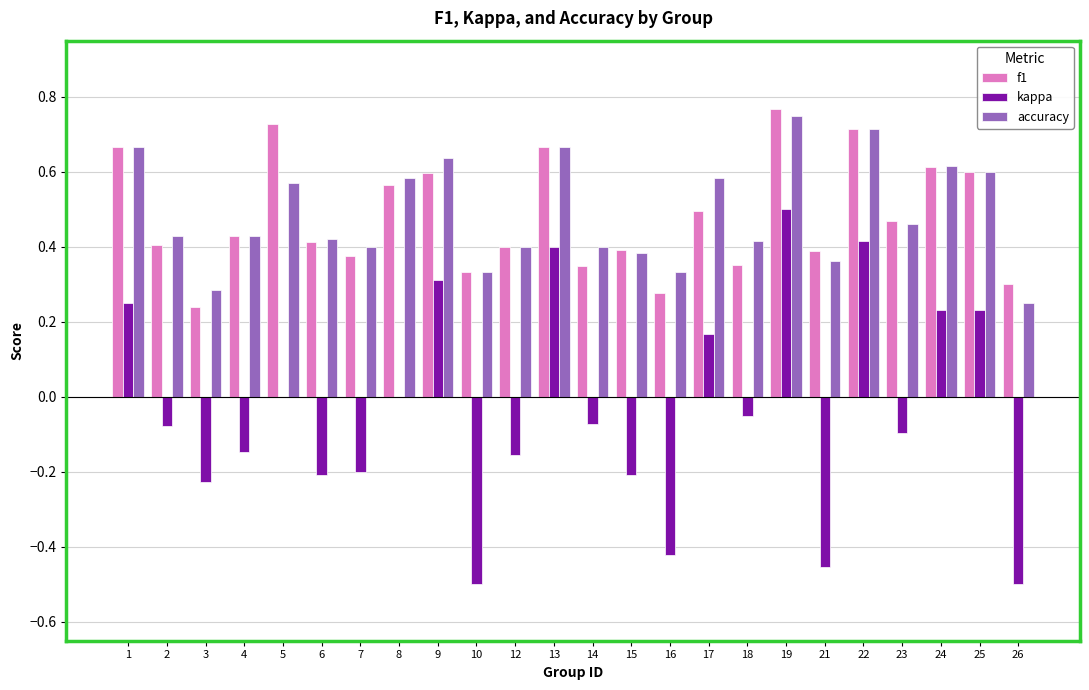

Which label corresponds to the largest value in the chart?

19